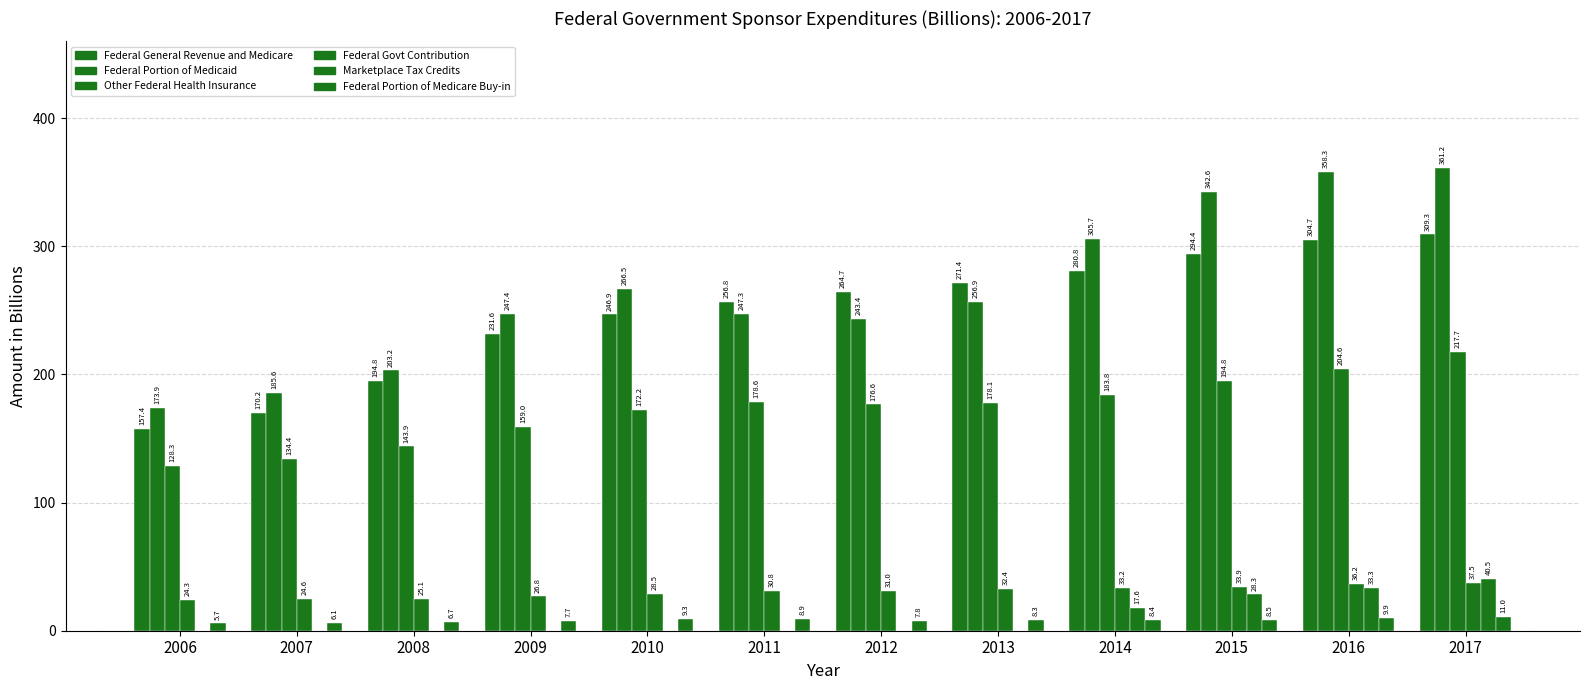

Read the Federal Portion of Medicaid value at 2012.

243.4